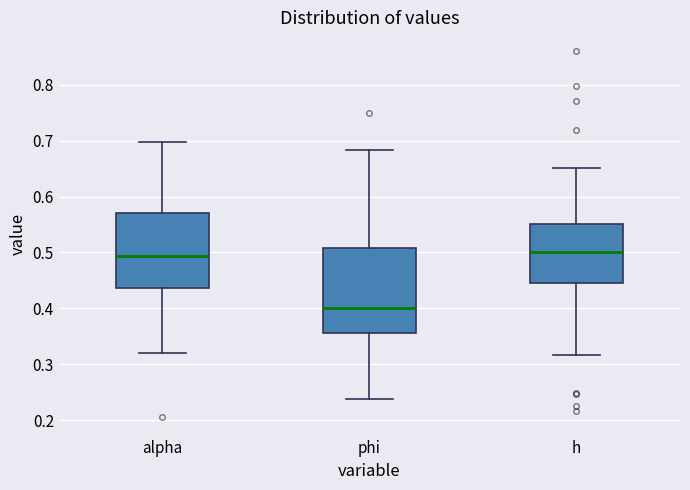

Reading left to right, transcribe this box plot: for each box, give where its median line is, the range the box spans, and where its two whiskers end, as read against the y-axis. The values are not printed on the chart, so give them approximately, as read against the axis.

alpha: median 0.49, box 0.44 to 0.57, whiskers 0.32 to 0.70
phi: median 0.40, box 0.36 to 0.51, whiskers 0.24 to 0.68
h: median 0.50, box 0.45 to 0.55, whiskers 0.32 to 0.65